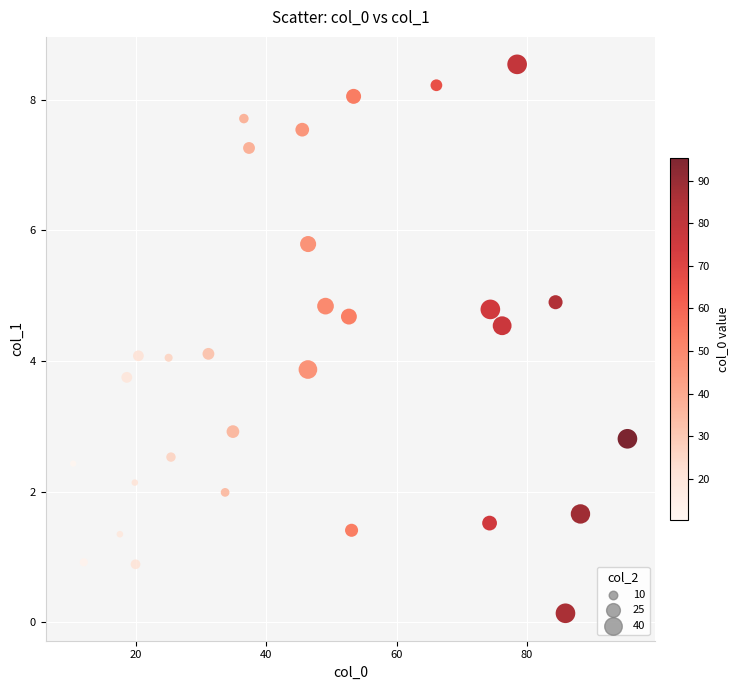

What is the range of X values (max minus min)?

85.1